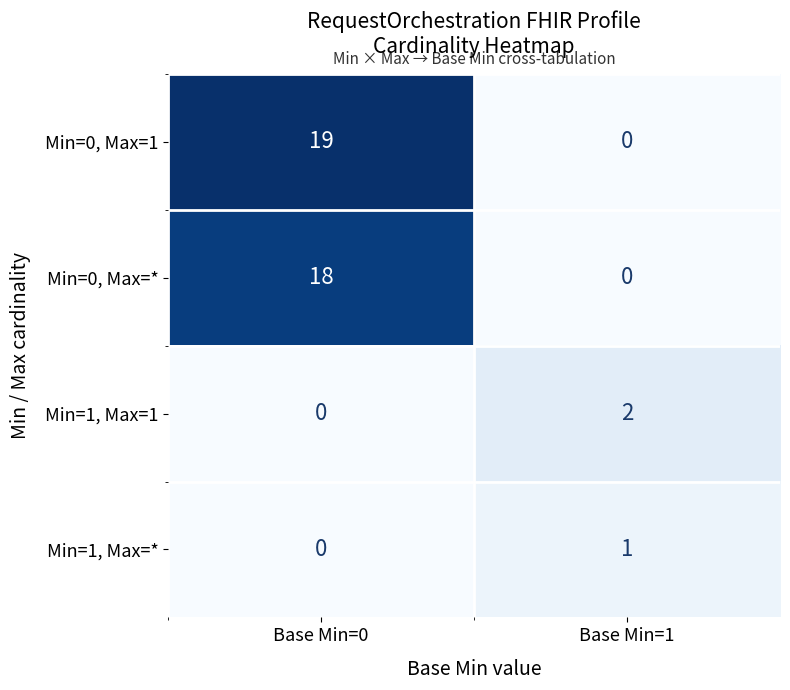

At how many categories does at least one series exceed 15?

1